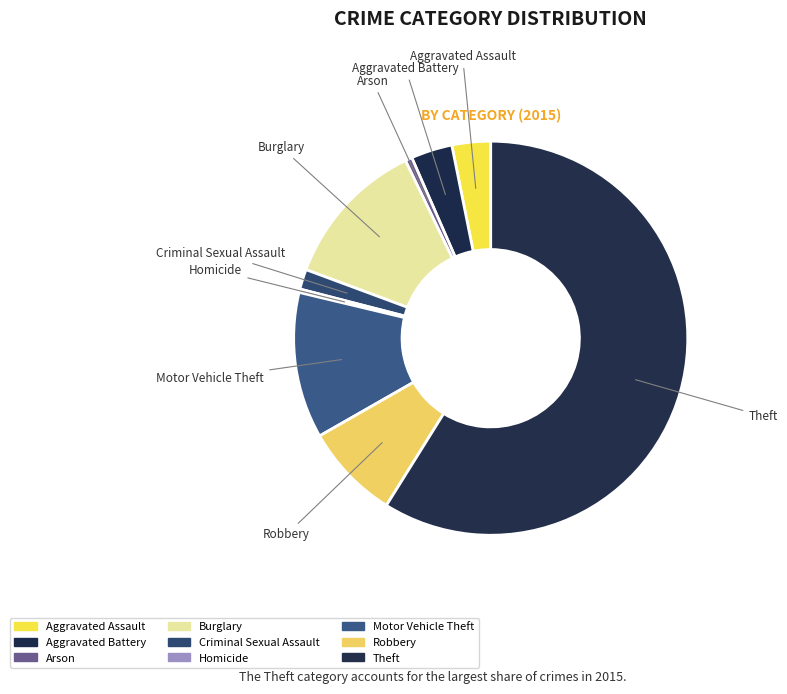

Count the number of slices in the pie.

9